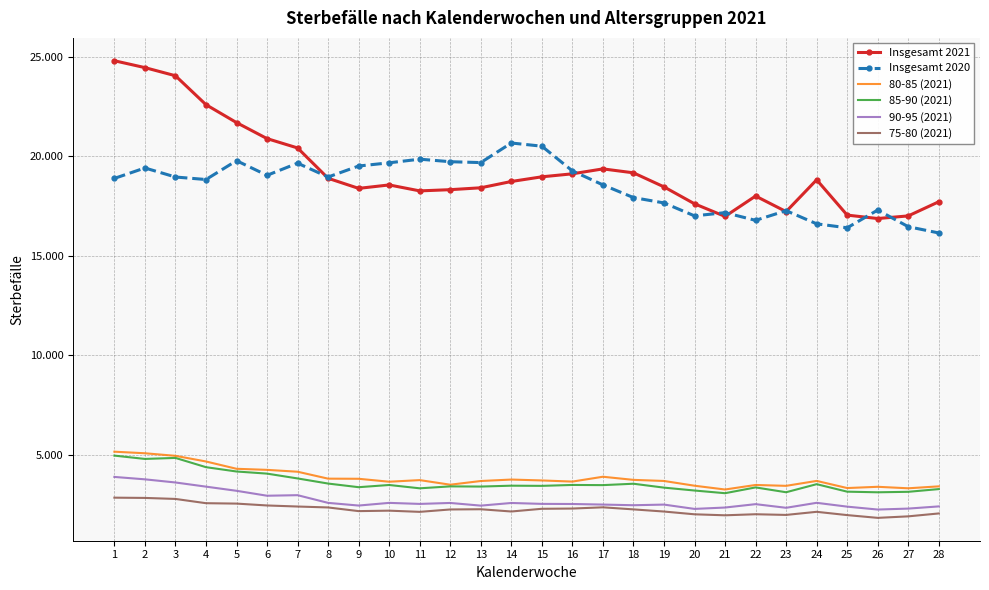

What are all the series names shown in the legend?

Insgesamt 2021, Insgesamt 2020, 80-85 (2021), 85-90 (2021), 90-95 (2021), 75-80 (2021)